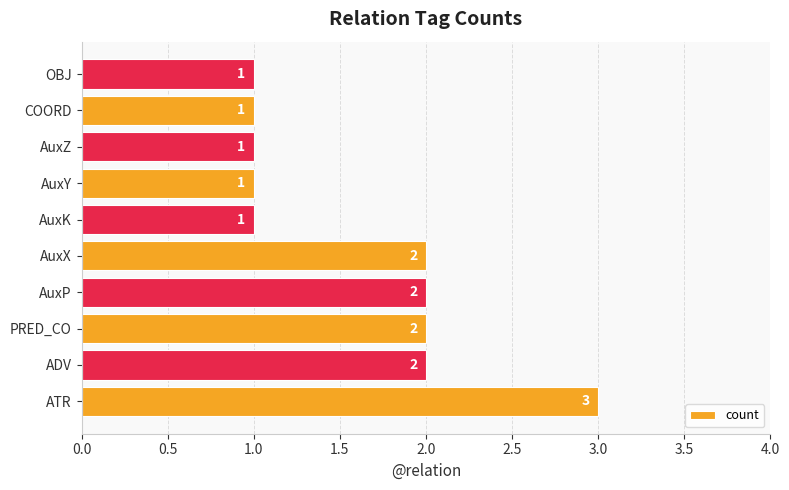

True or false: the data shows 1 at AuxP.

False